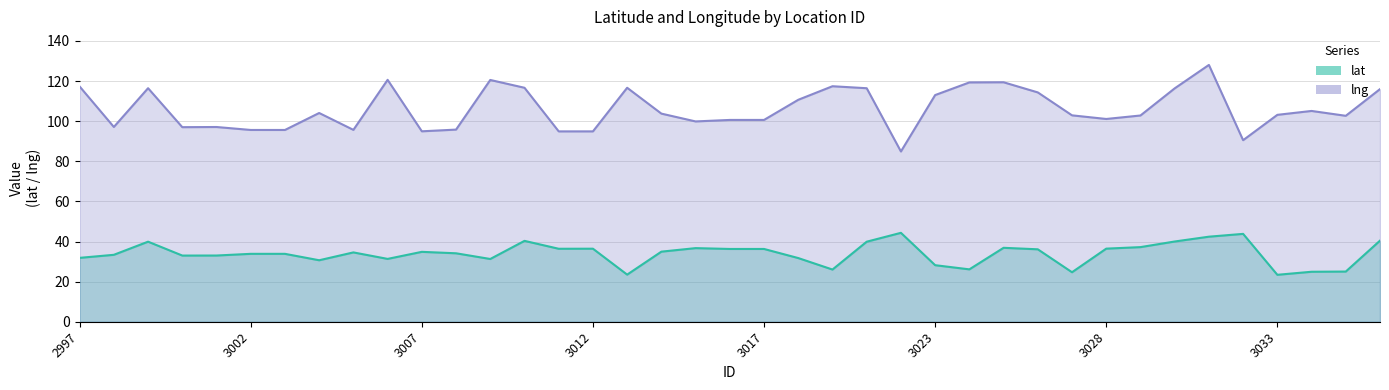

Reading left to right, extract all data points from this chart.

lat: 2997=31.8	2998=33.4	2999=39.9	3000=33.0	3001=33.0	3002=33.9	3003=33.9	3004=30.7	3005=34.6	3006=31.3	3007=34.8	3008=34.1	3009=31.3	3010=40.3	3011=36.4	3012=36.4	3013=23.5	3014=34.9	3015=36.7	3016=36.3	3017=36.3	3019=31.7	3020=26.0	3021=39.9	3022=44.3	3023=28.2	3024=26.1	3025=36.9	3026=36.1	3027=24.7	3028=36.4	3029=37.2	3030=40.0	3031=42.4	3032=43.8	3033=23.4	3034=24.9	3035=25.0	3055=40.4
lng: 2997=117.3	2998=97.1	2999=116.4	3000=97.0	3001=97.1	3002=95.6	3003=95.6	3004=104.1	3005=95.7	3006=120.6	3007=94.9	3008=95.8	3009=120.5	3010=116.7	3011=94.9	3012=94.9	3013=116.7	3014=103.8	3015=99.9	3016=100.6	3017=100.6	3019=110.7	3020=117.4	3021=116.4	3022=84.9	3023=113.0	3024=119.3	3025=119.4	3026=114.3	3027=102.9	3028=101.1	3029=102.8	3030=116.4	3031=128.0	3032=90.5	3033=103.2	3034=105.1	3035=102.7	3055=116.0